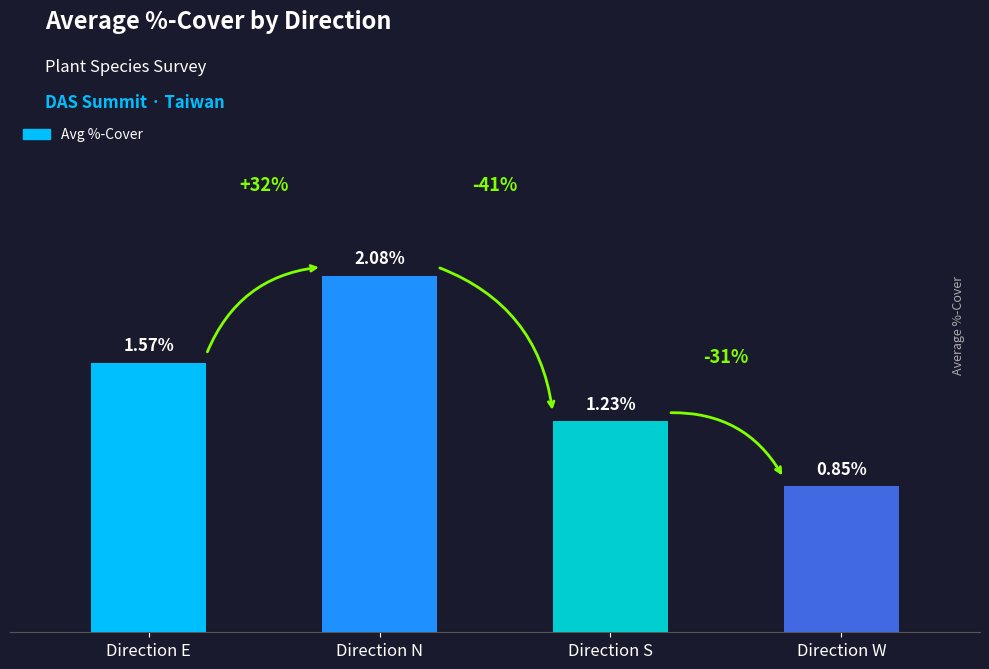

Which label corresponds to the largest value in the chart?

Direction N